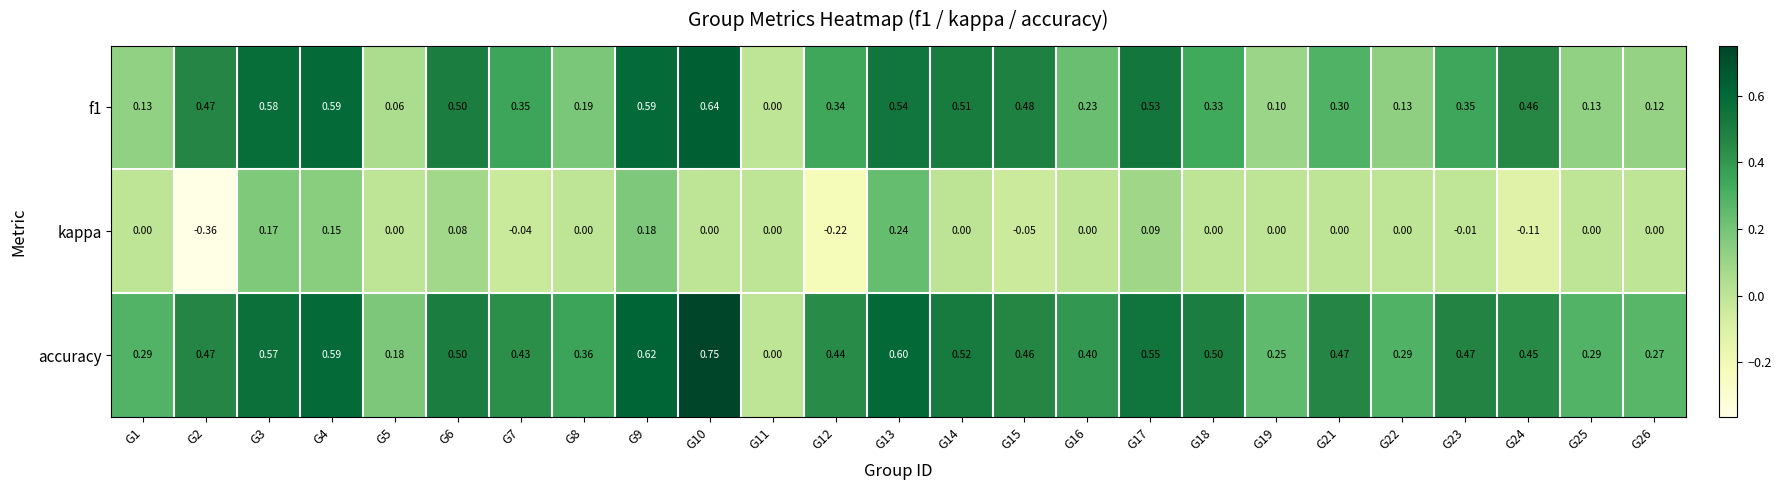

Which series changed the most between G19 and G25?

accuracy